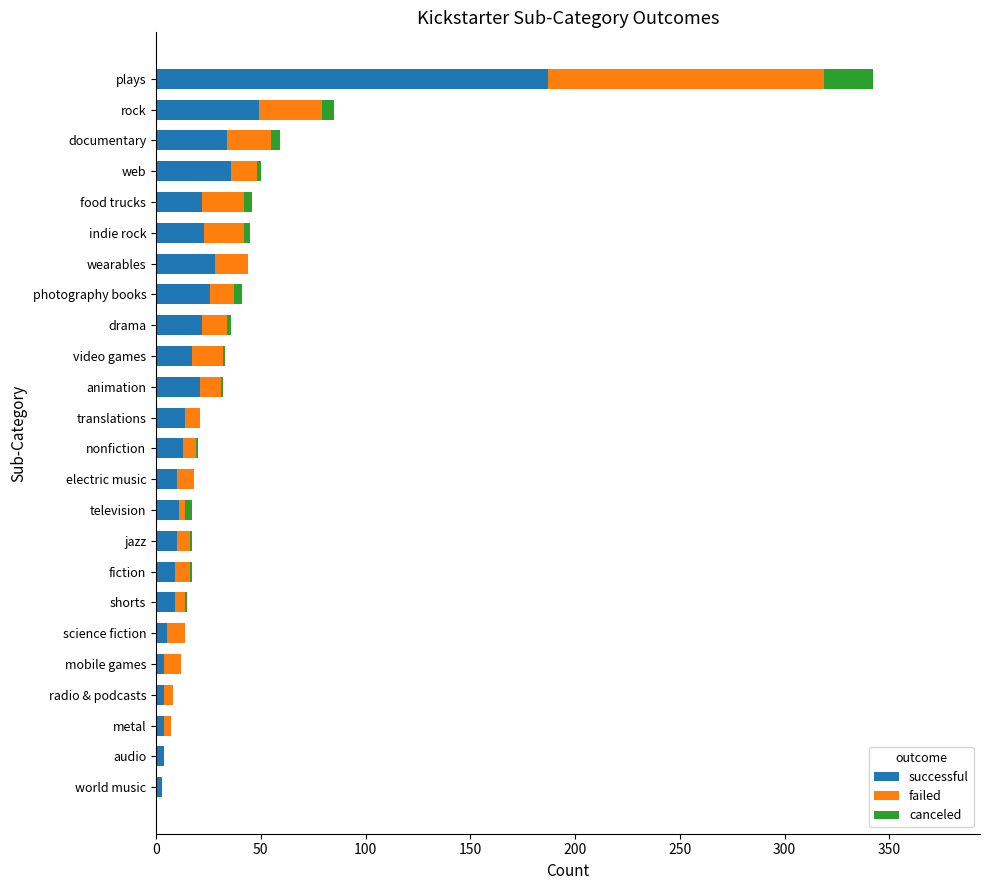

At which category is the sum across all series the highest?

plays